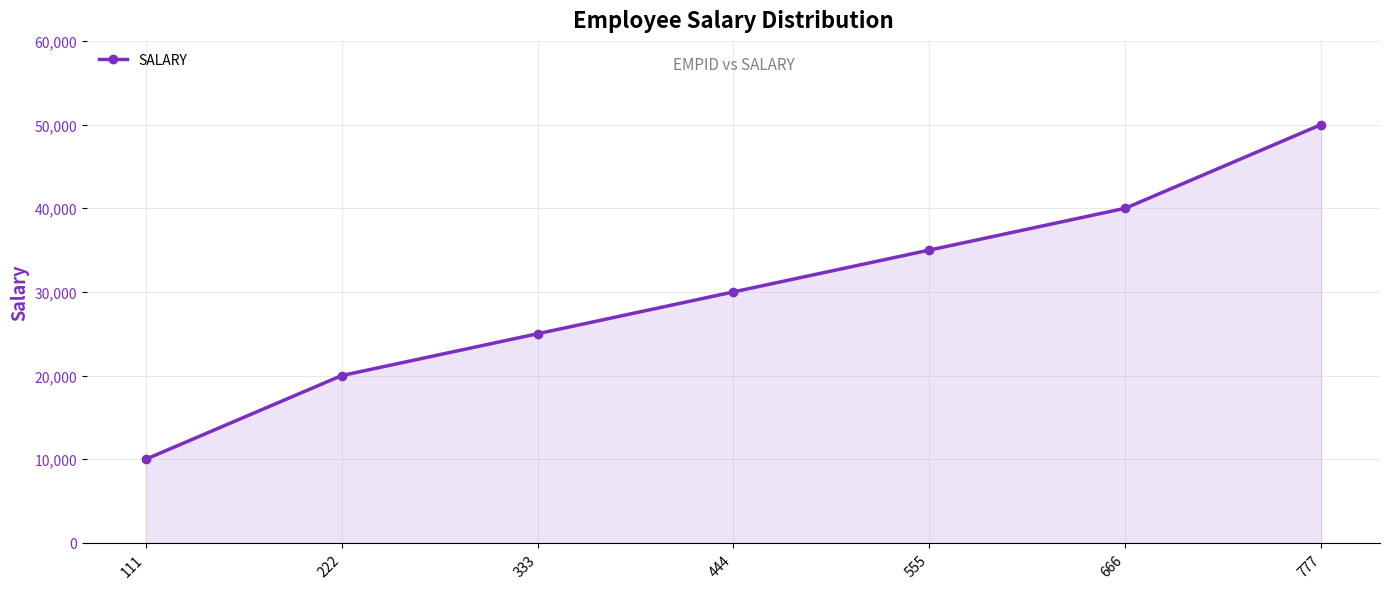

What is the difference between the values at 333 and 666?

15000